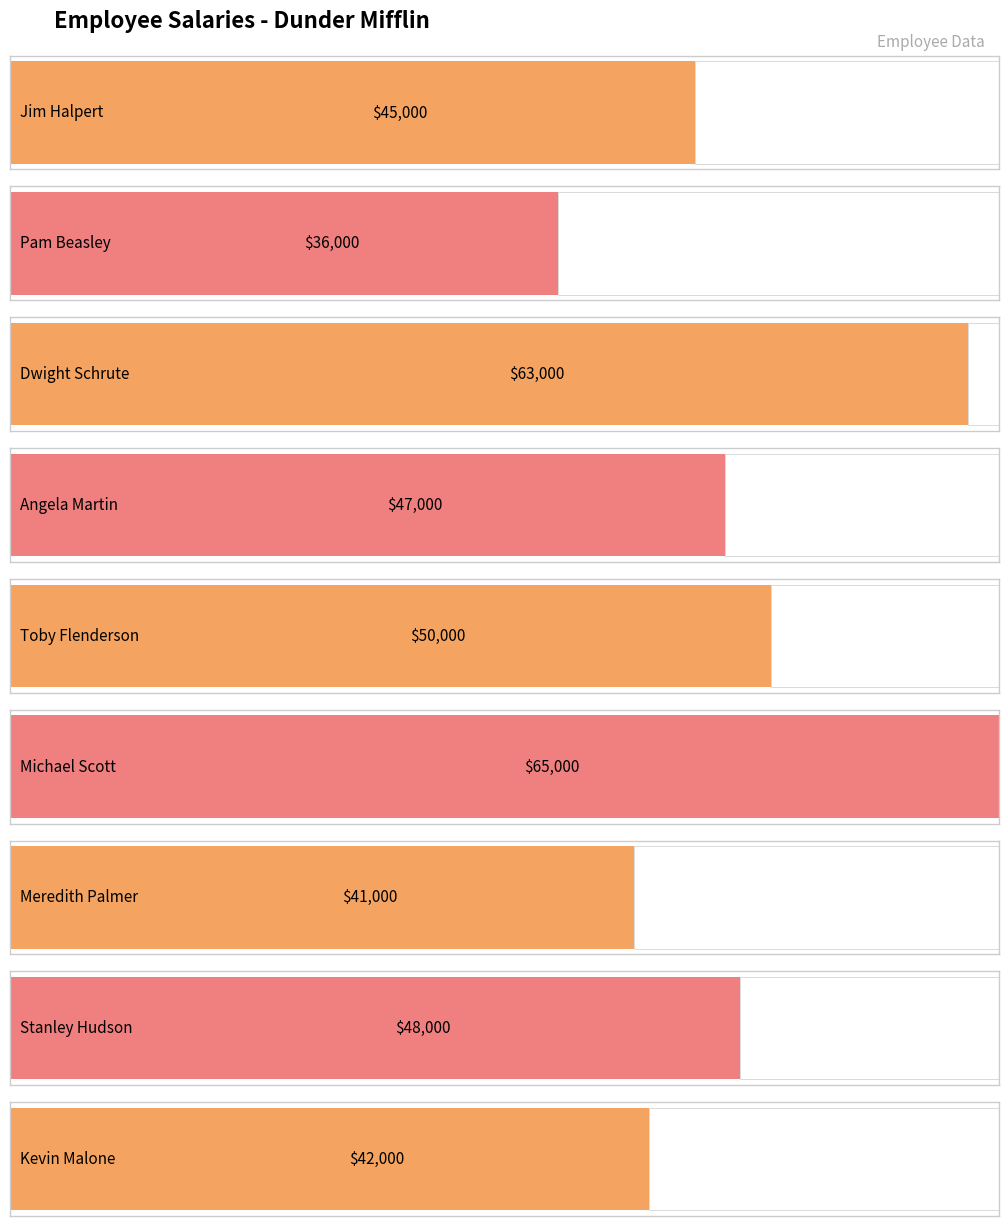

Is it true that the value at Michael Scott is 42240?

False